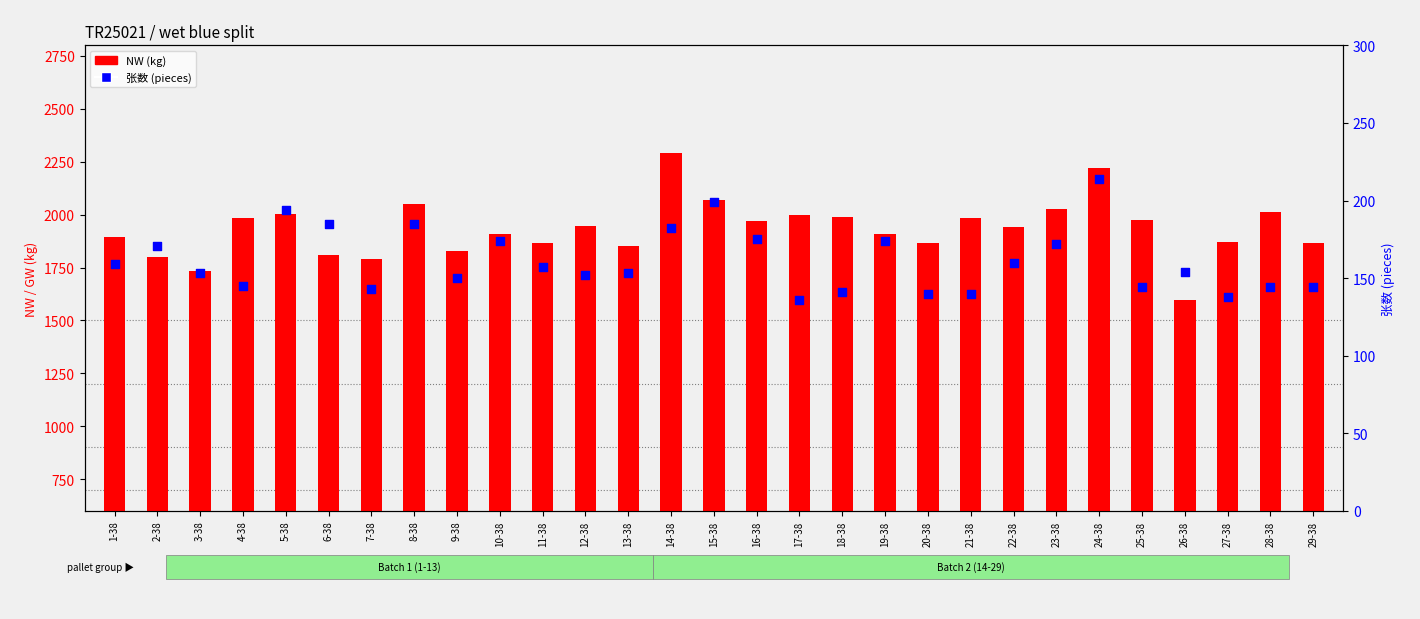

At how many categories does at least one series exceed 634?

29